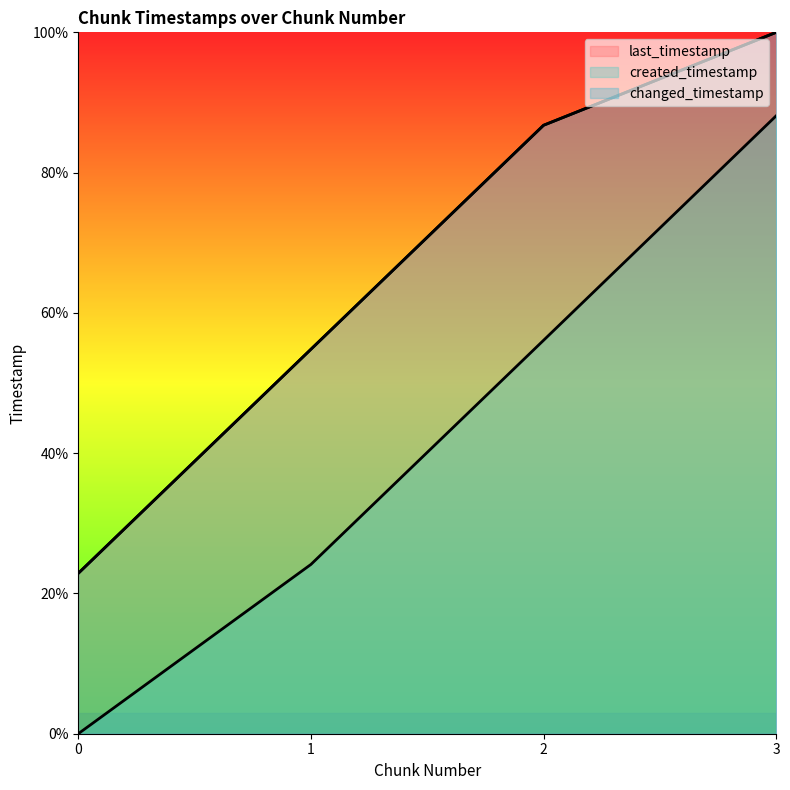

Which series has the largest range (max minus min)?

created_timestamp